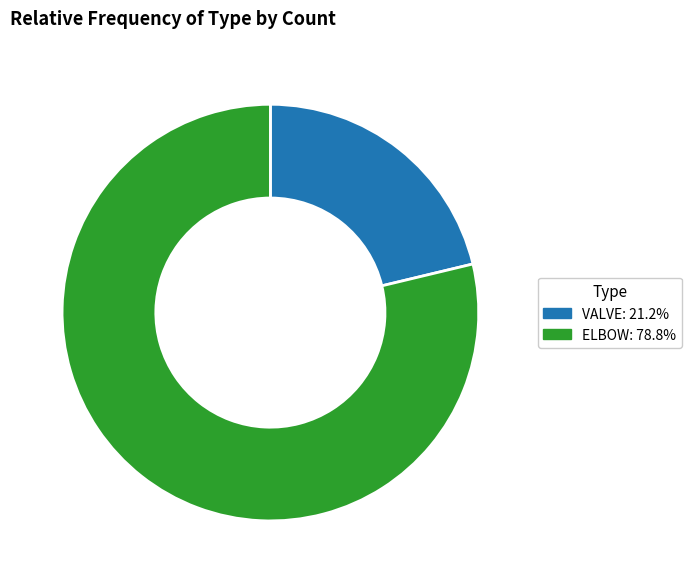

Which has a higher value, VALVE or ELBOW?

ELBOW